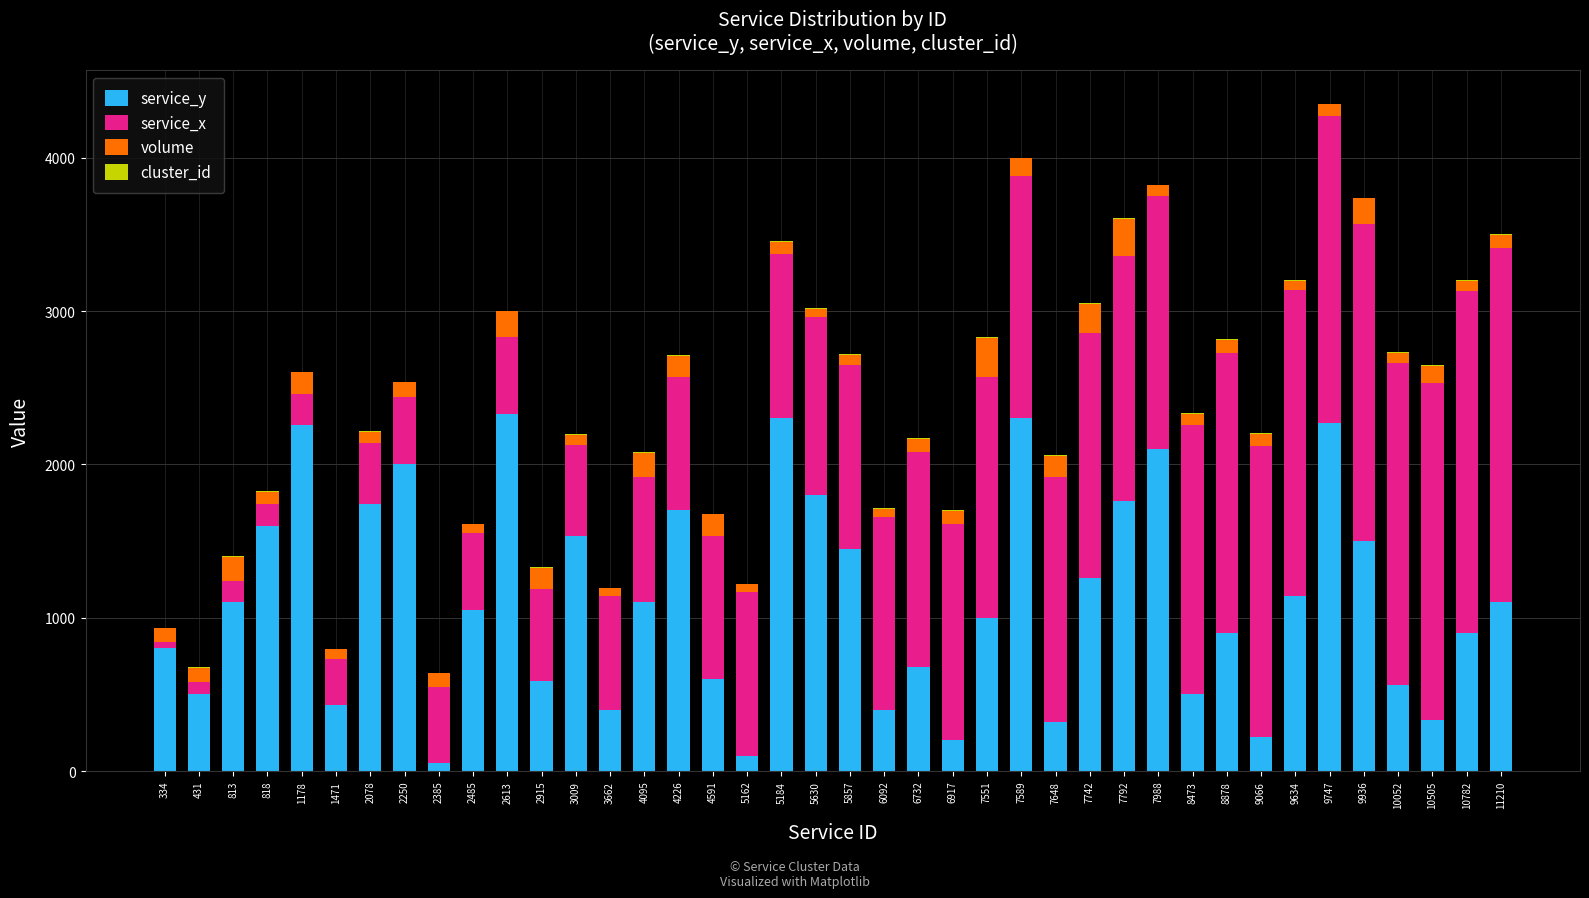

Is it true that service_y equals 900 at 8878?

True